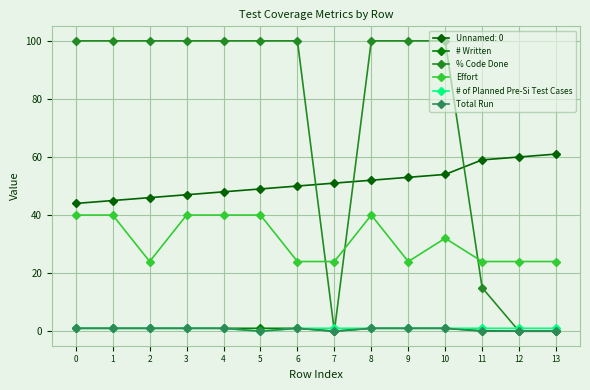

What is the difference between the maximum and second lowest values in the % Code Done series?

100.0